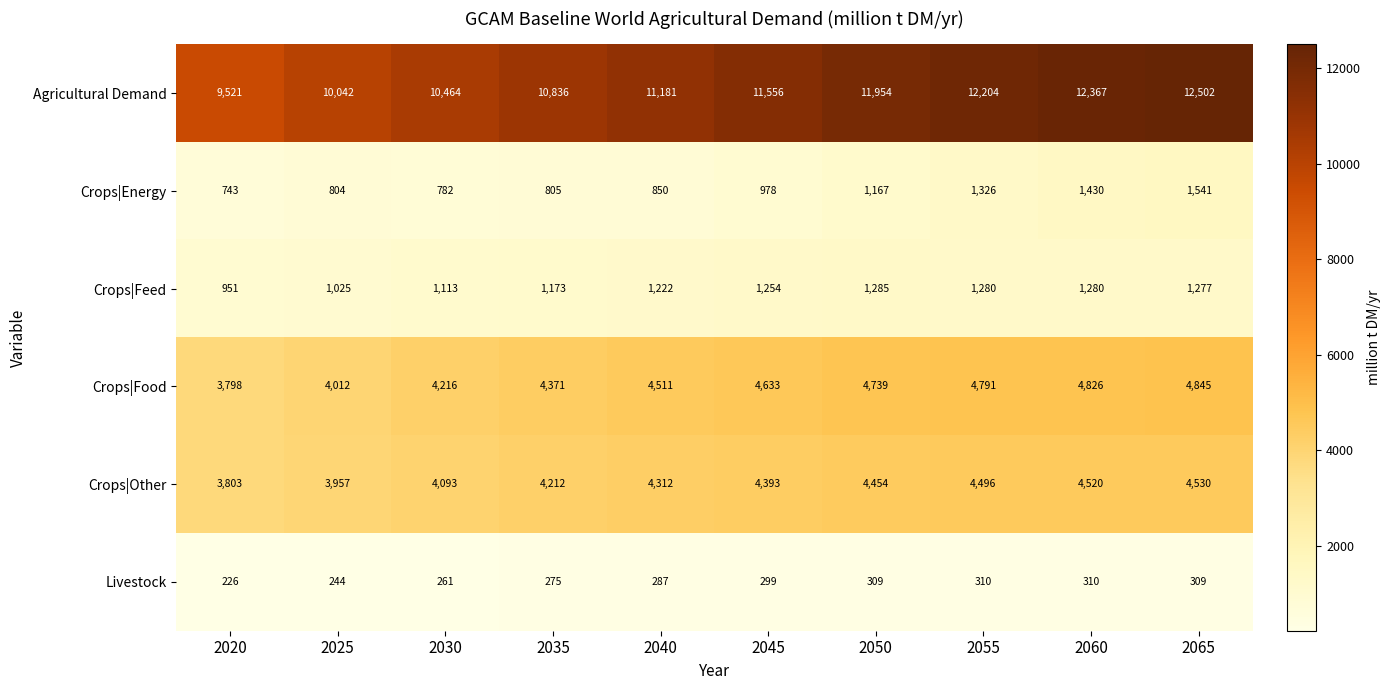

At 2065, list the series in order from smallest to largest.

Livestock, Crops|Feed, Crops|Energy, Crops|Other, Crops|Food, Agricultural Demand